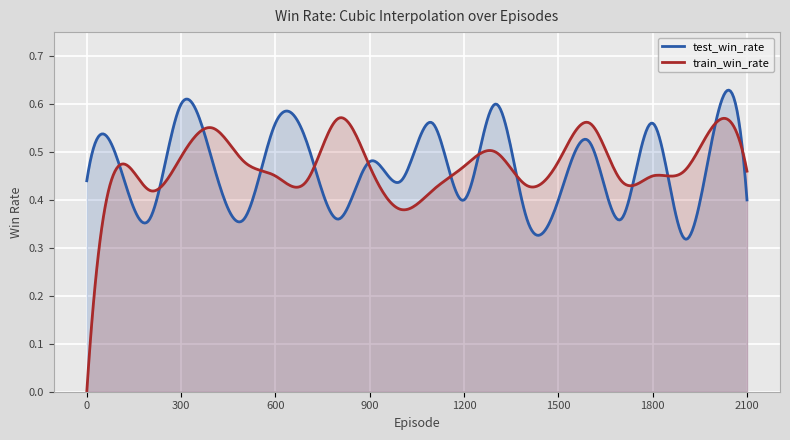

Which series has the largest total across all categories?

test_win_rate